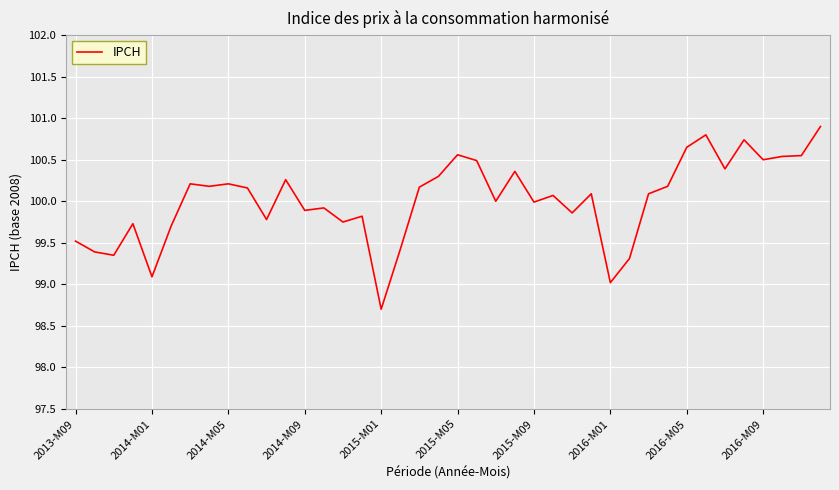

What is the maximum value shown in the chart?

100.9